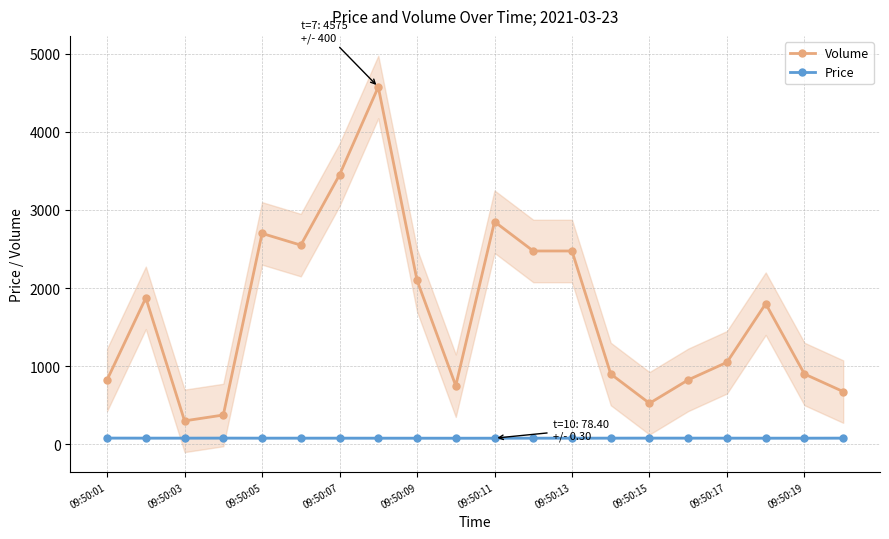

How many interior local valleys does the Price series have?

4